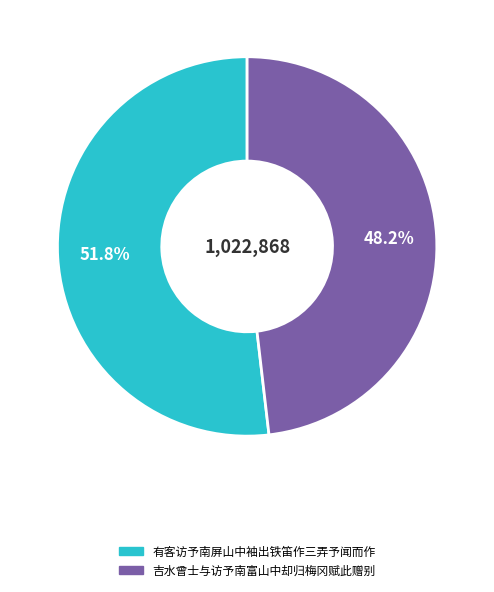

What percentage is NOT represented by 有客访予南屏山中袖出铁笛作三弄予闻而作?

48.2%